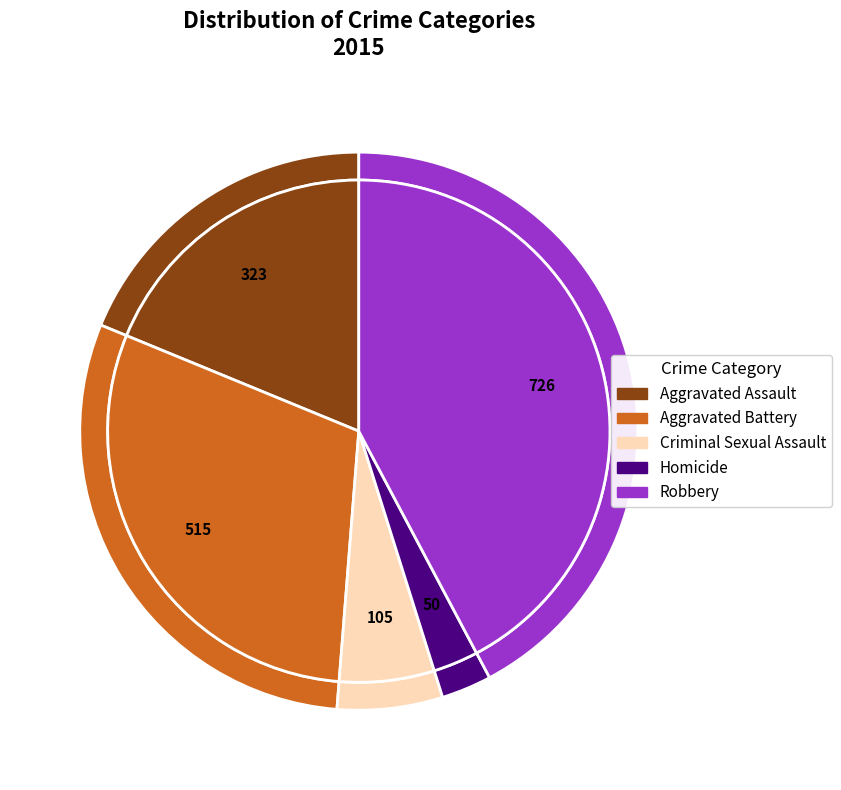

Between Criminal Sexual Assault and Aggravated Assault, which is larger?

Aggravated Assault